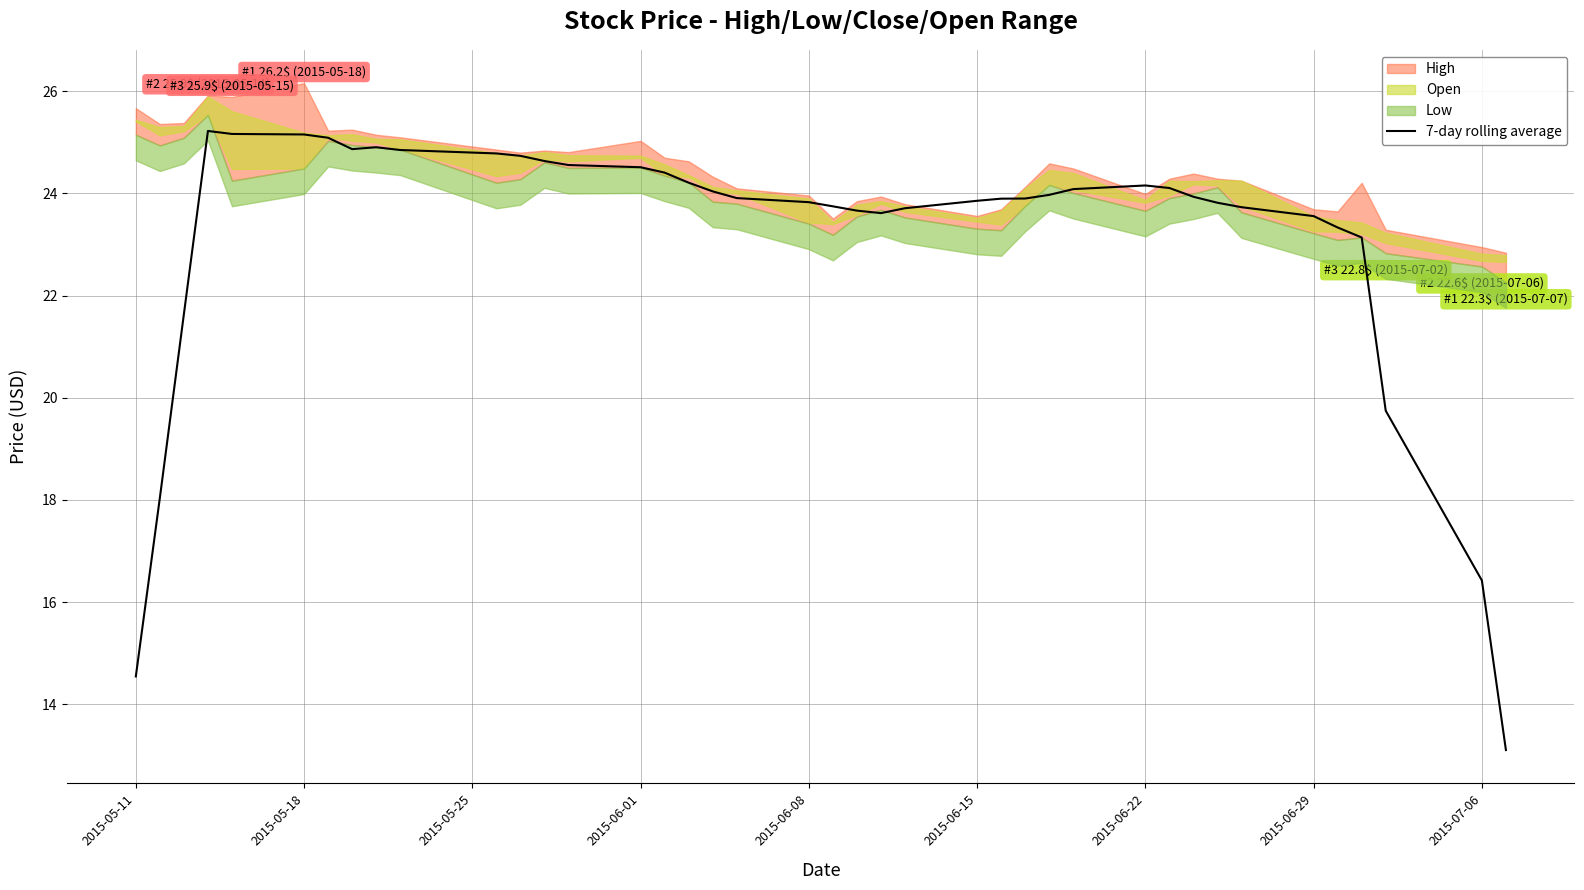

Reading right to left, transcribe all the data shown in this chart.

13.1	16.4	19.7	23.1	23.3	23.6	23.7	23.8	23.9	24.1	24.2	24.1	24.0	23.9	23.9	23.9	23.7	23.6	23.7	23.7	23.8	23.9	24.0	24.2	24.4	24.5	24.6	24.6	24.7	24.8	24.9	24.9	24.9	25.1	25.2	25.2	25.2	21.6	18.0	14.5